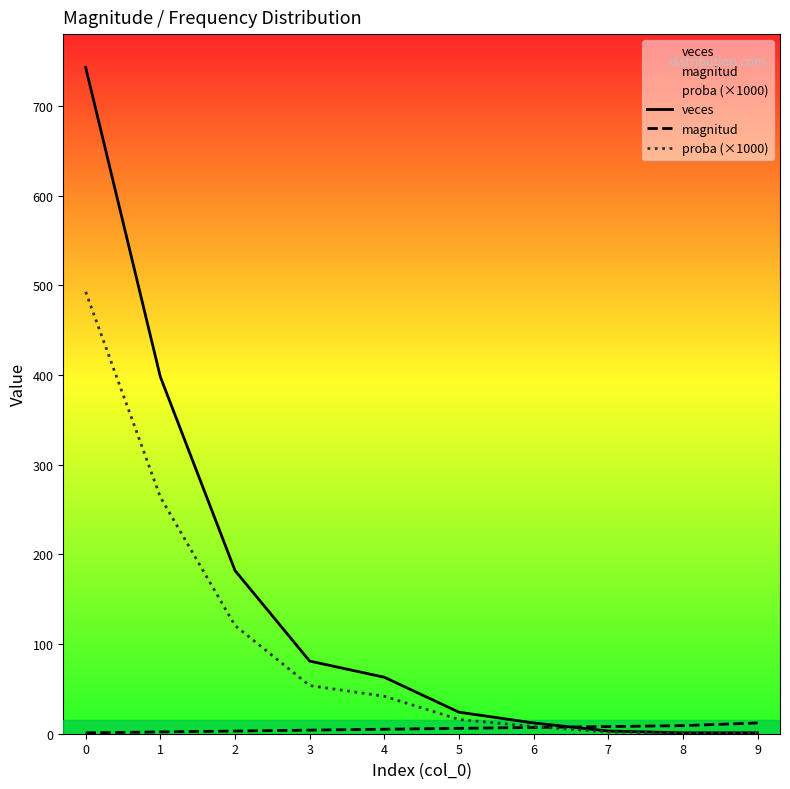

True or false: proba (×1000) and magnitud intersect in this chart.

True